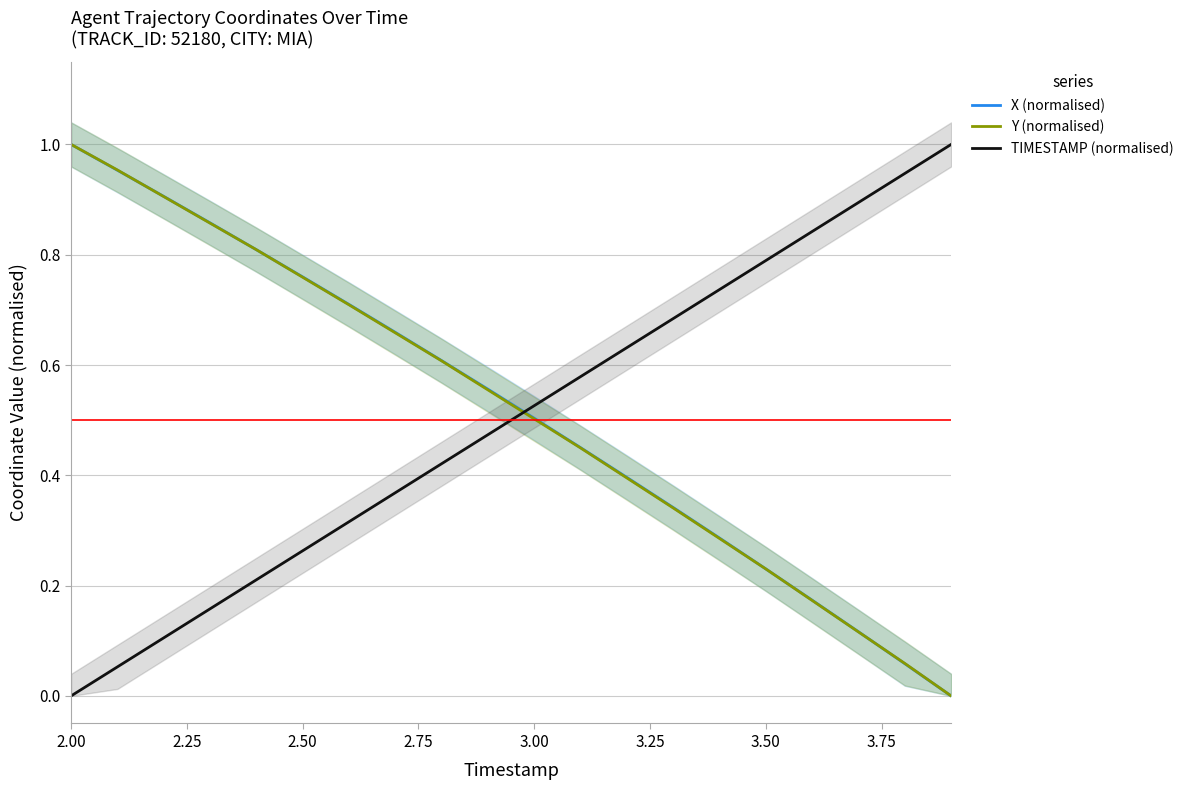

How many intersections are there between TIMESTAMP (normalised) and Y (normalised)?

1